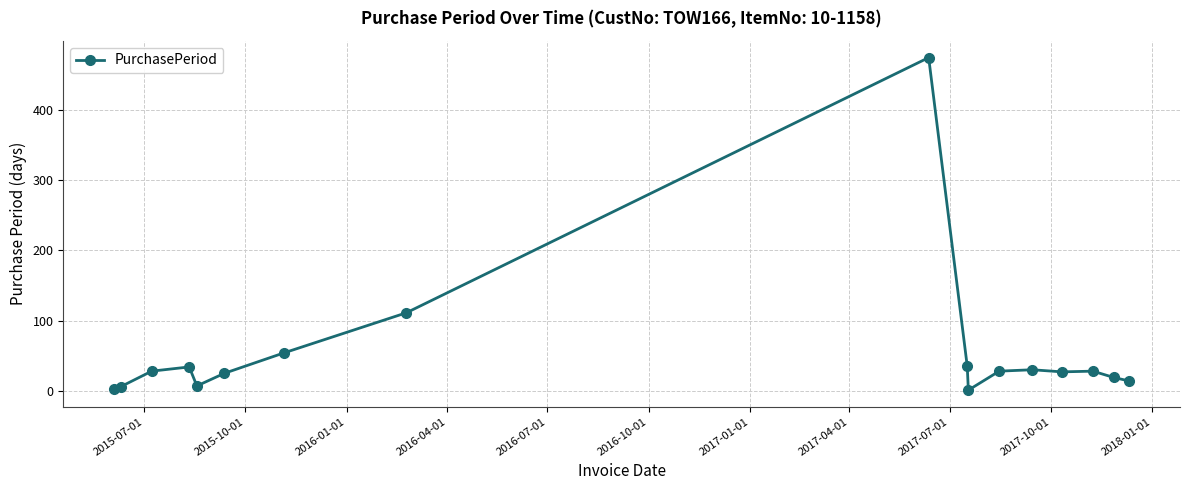

What is the difference between the maximum and minimum values?

473